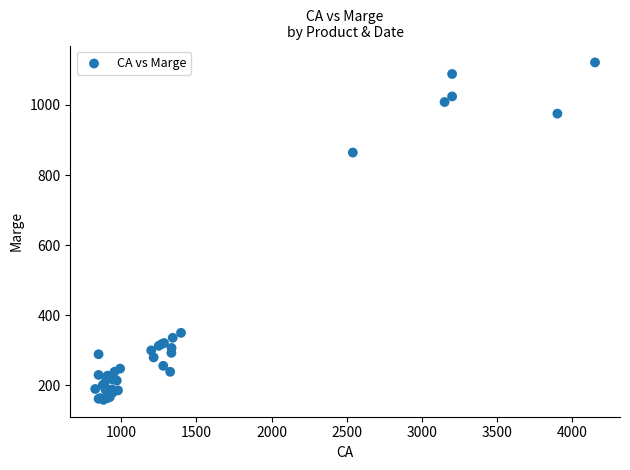

What Y value in the scatter plot is closest to 640?

864